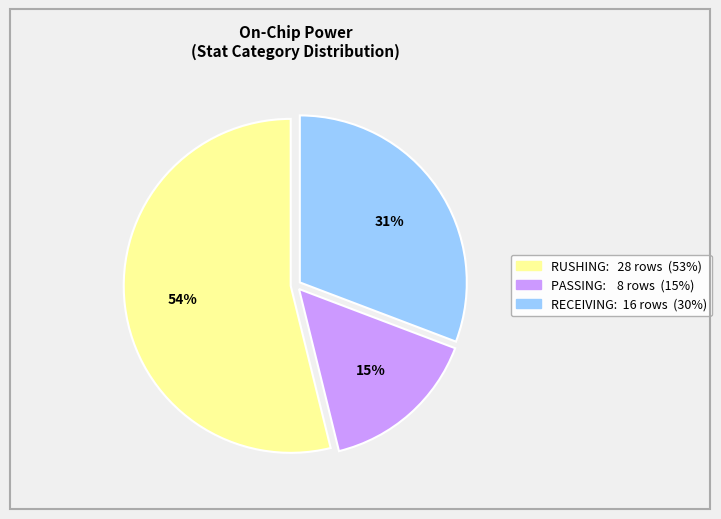

To the nearest percent, what is the average slice percentage?

33%